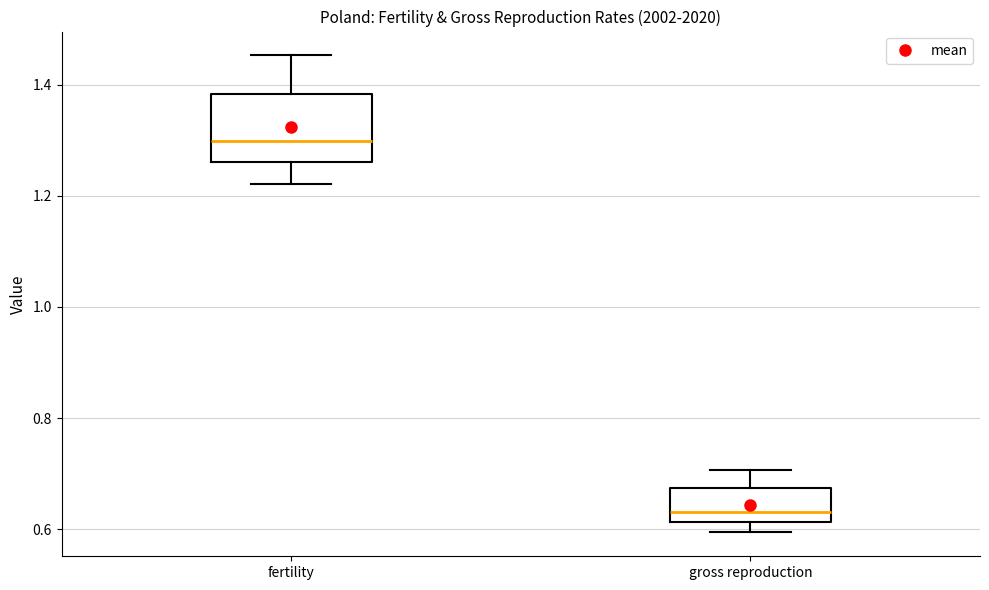

Which box has the lowest median line?

gross reproduction